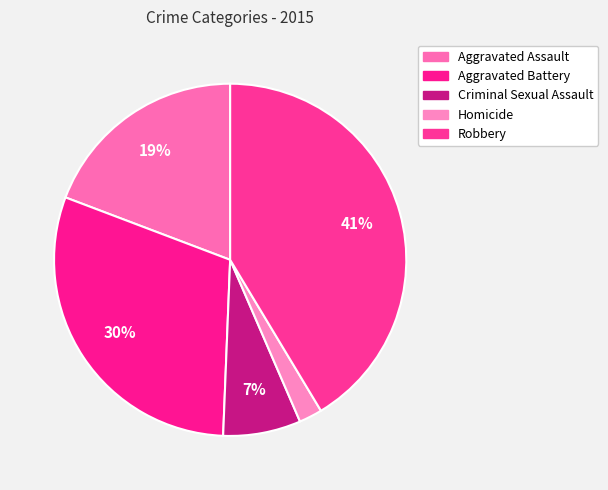

How many segments does this pie chart have?

5